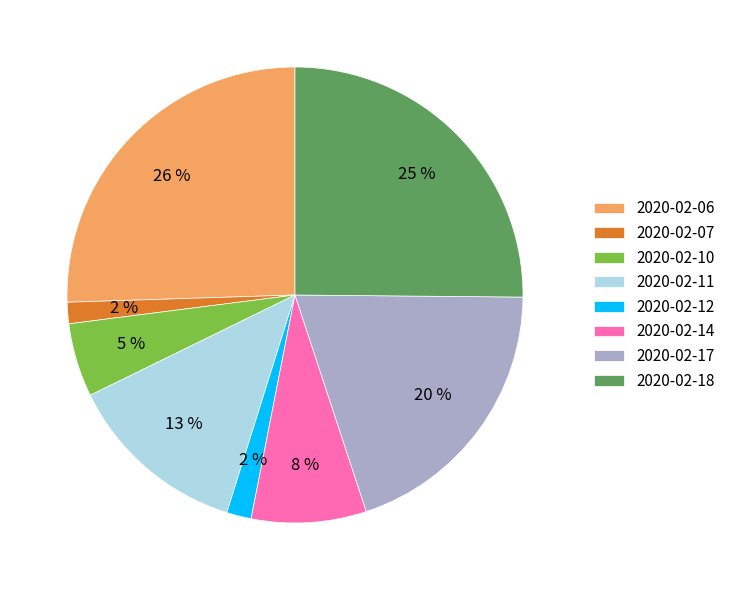

Is the sum of 2020-02-06 and 2020-02-11 greater than half?

No